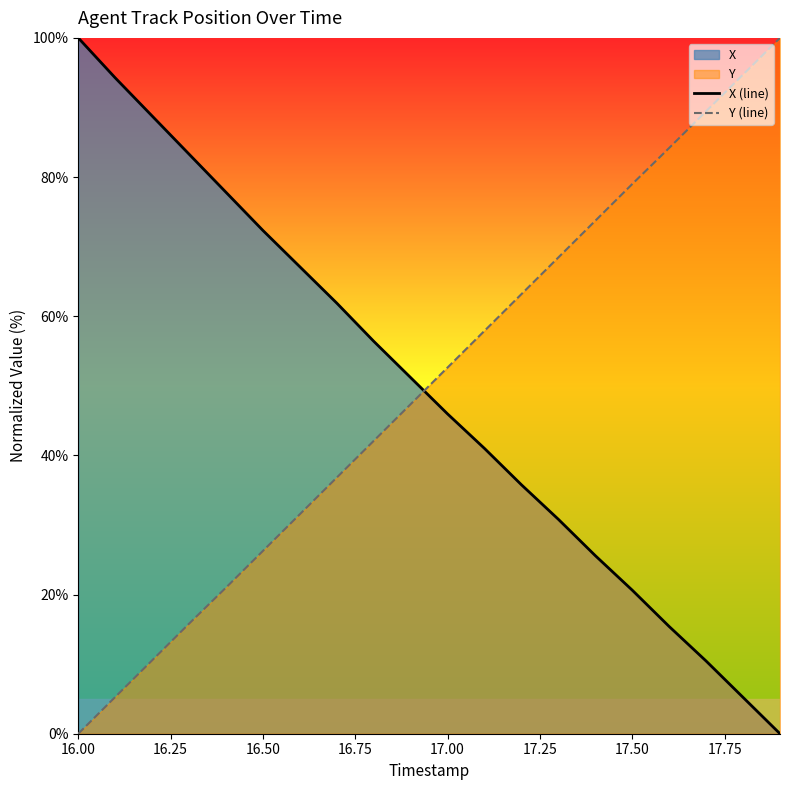

True or false: X (line) and Y (line) intersect in this chart.

True